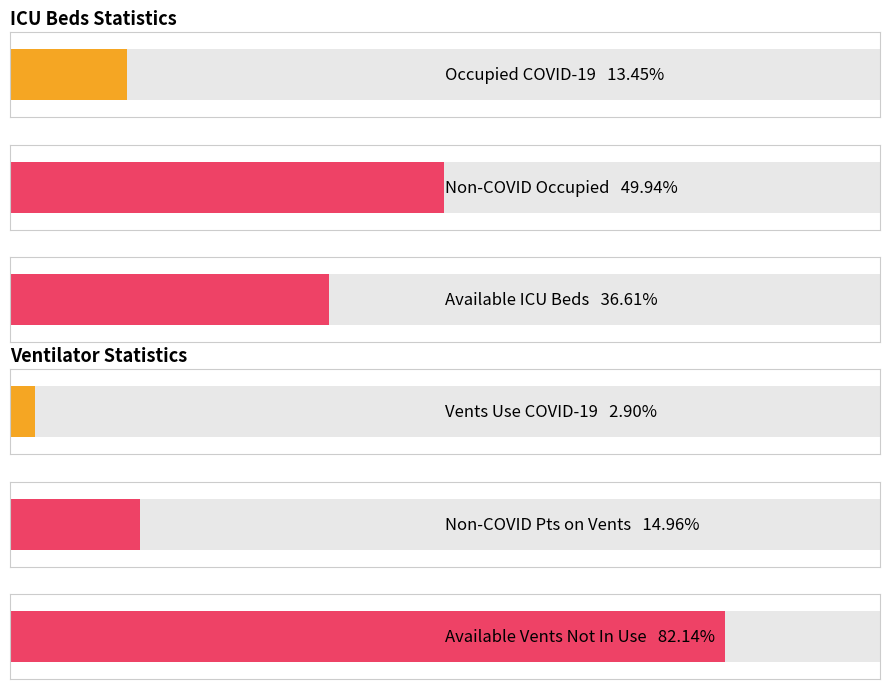

List the series in order of their overall mean, highest first.

VENTS, BEDS_ICU